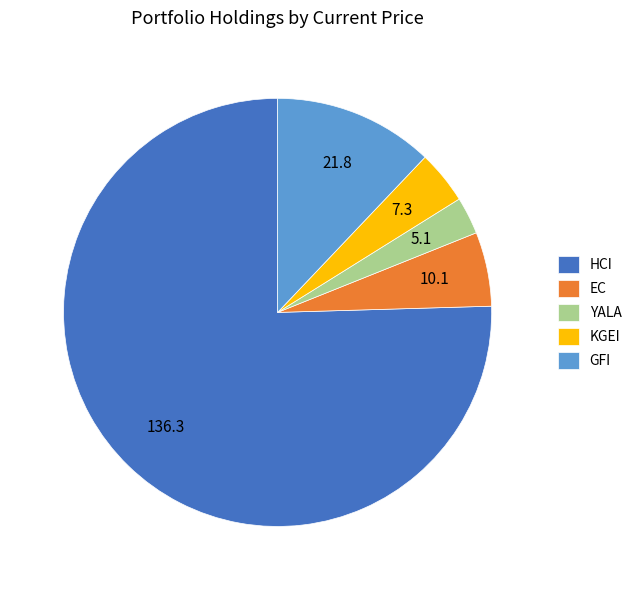

How many slices are in this pie chart?

5